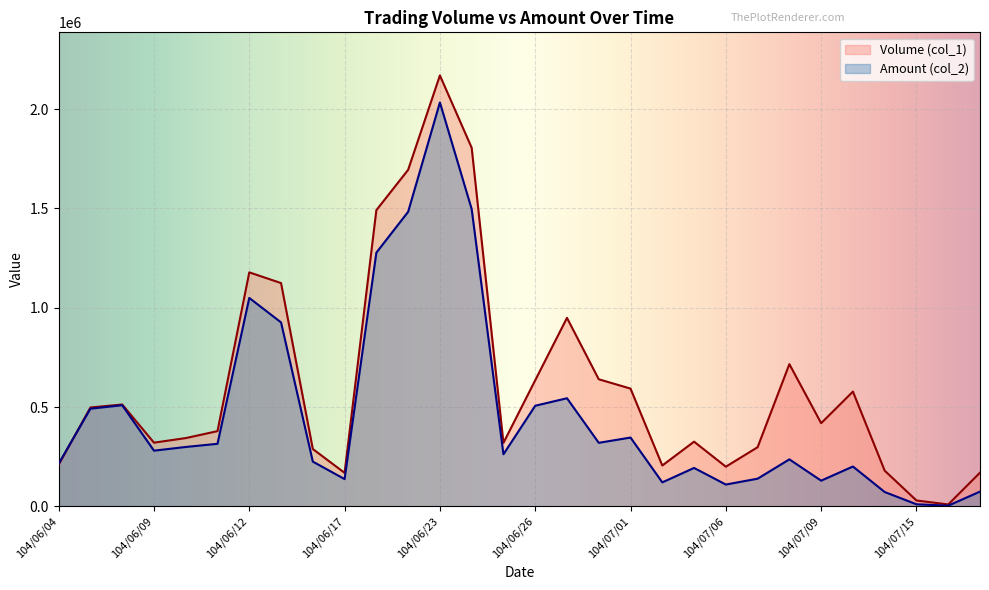

Where do Volume (col_1) and Amount (col_2) first cross each other?

104/06/04 and 104/06/05